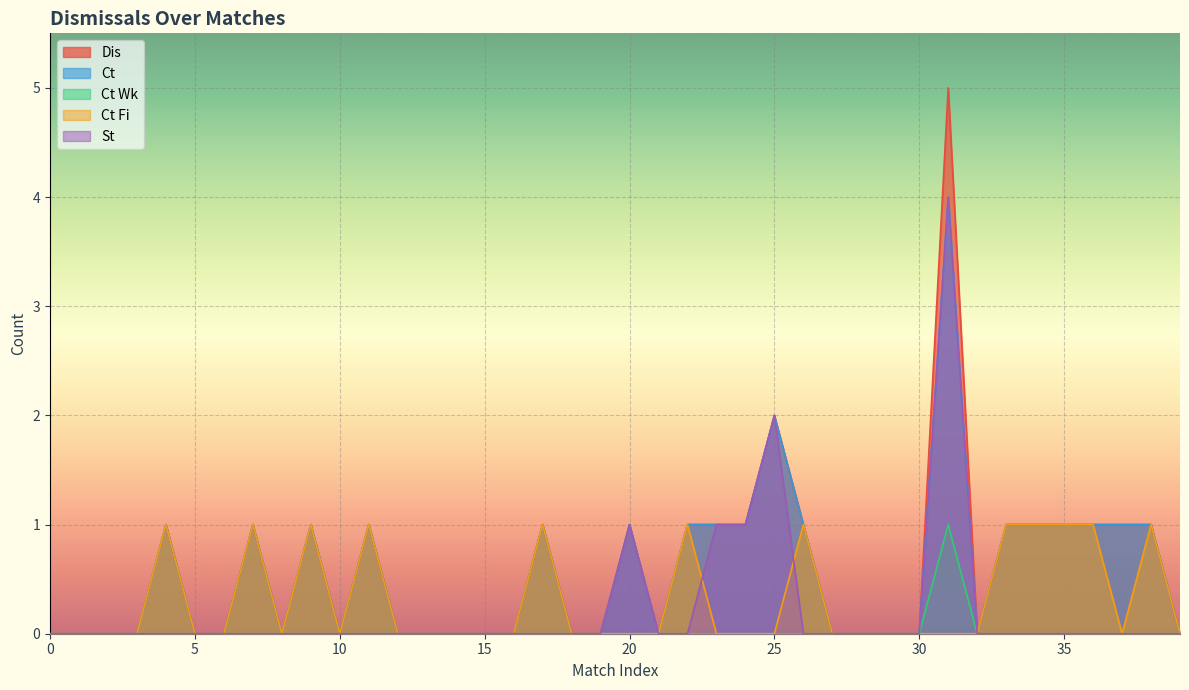

How many lines are shown in the chart?

5